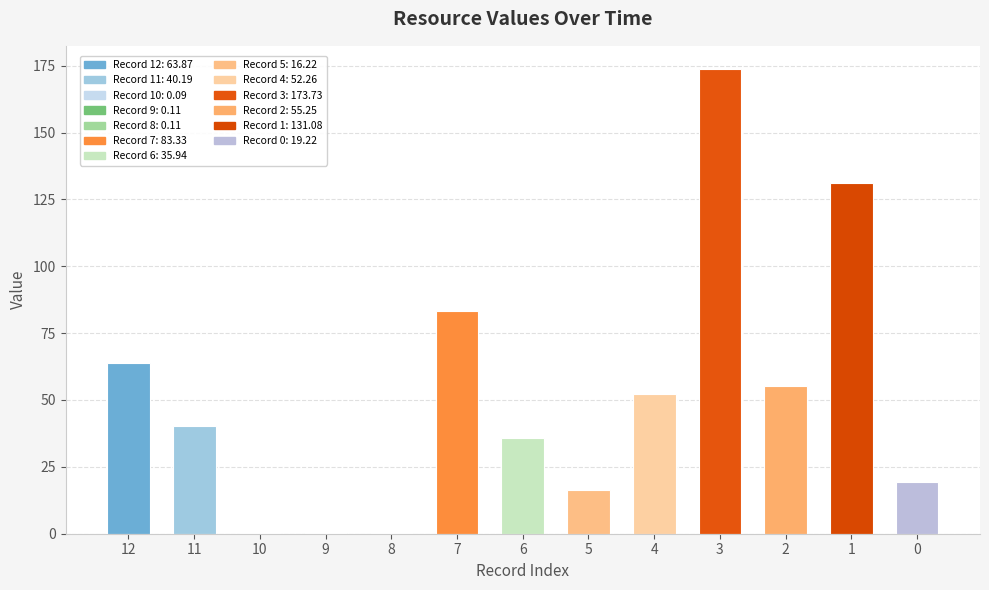

What is the ratio of the value at 2 to the value at 12?

0.9